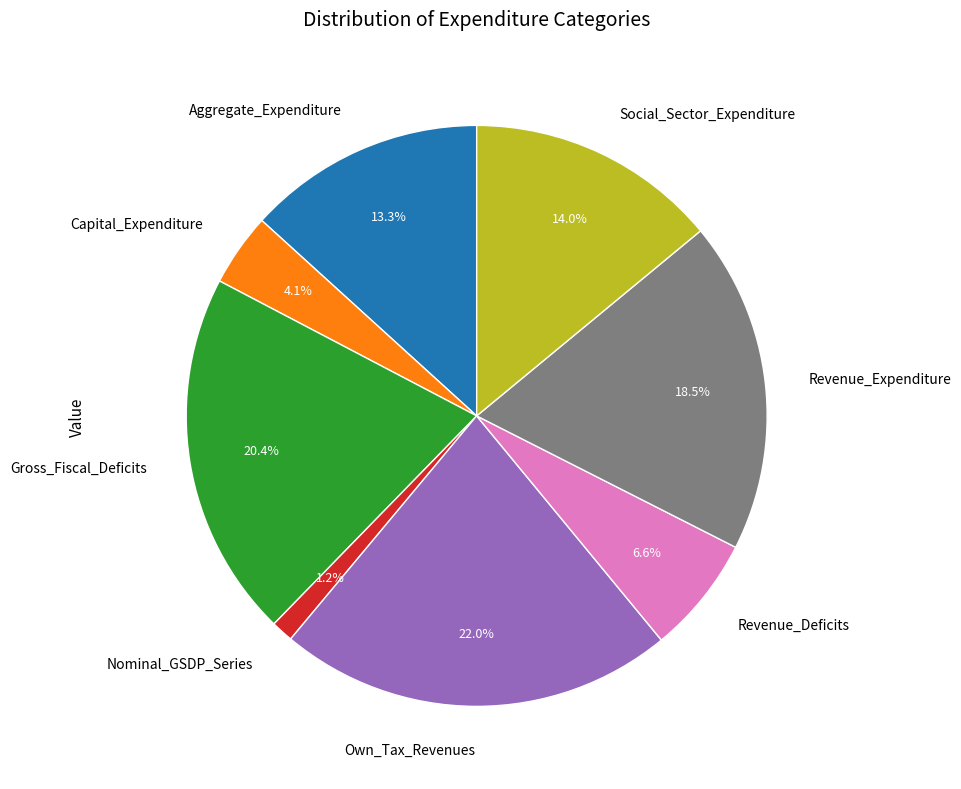

To the nearest percent, what is the difference between the largest and smallest slice percentages?

21%